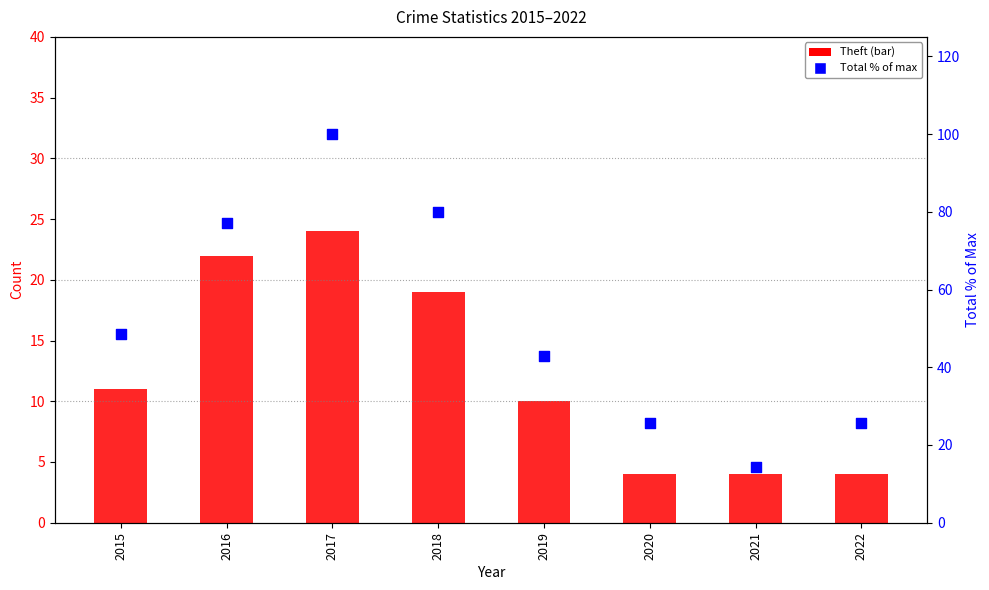

Which series contains the highest Y value?

Total (% of max)